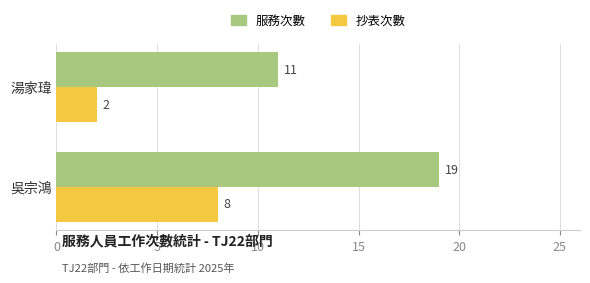

Is it true that 抄表次數 equals 14 at 吳宗鴻?

False